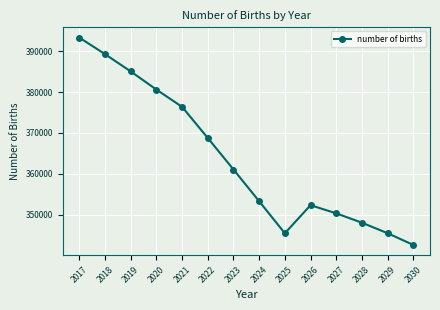

At which label does the data first exceed 361061?

2017